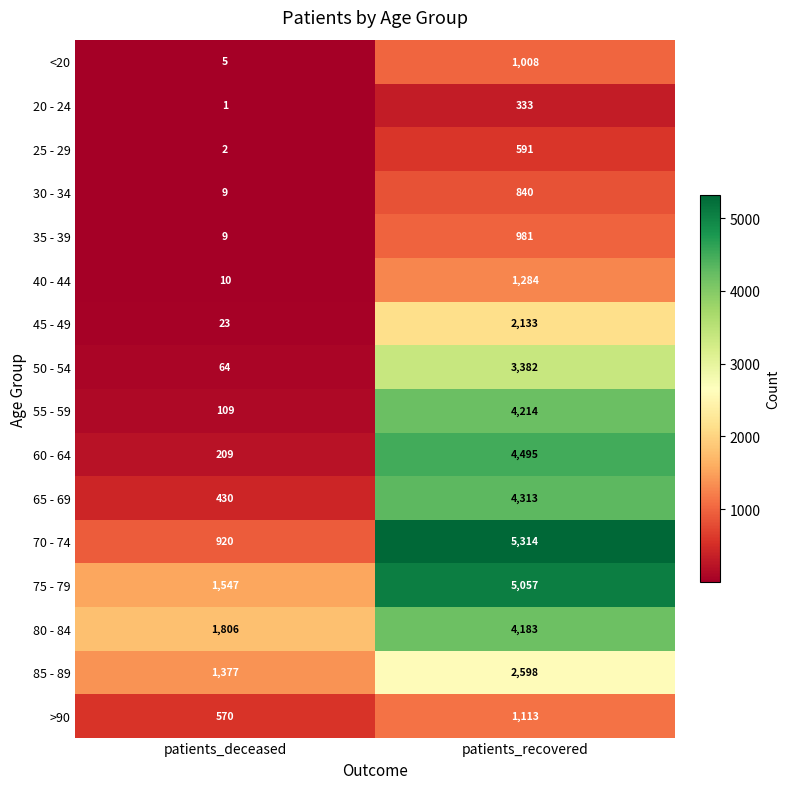

Which category has the lowest value across all series?

patients_deceased